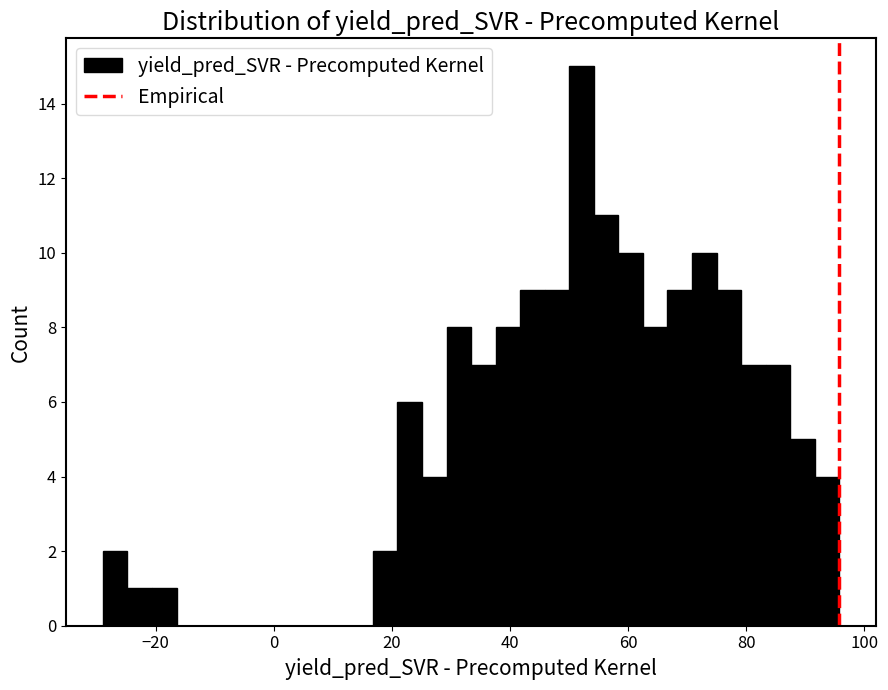

Around what value on the x-axis is the tallest bar? Give the approximate position of its centre, as read against the axis.

52